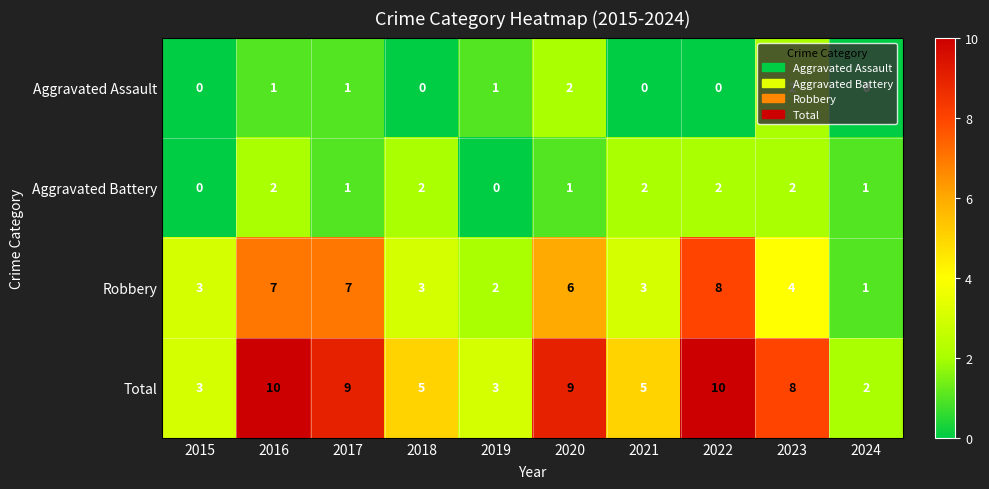

True or false: Robbery has a value of 2 at 2019.

True